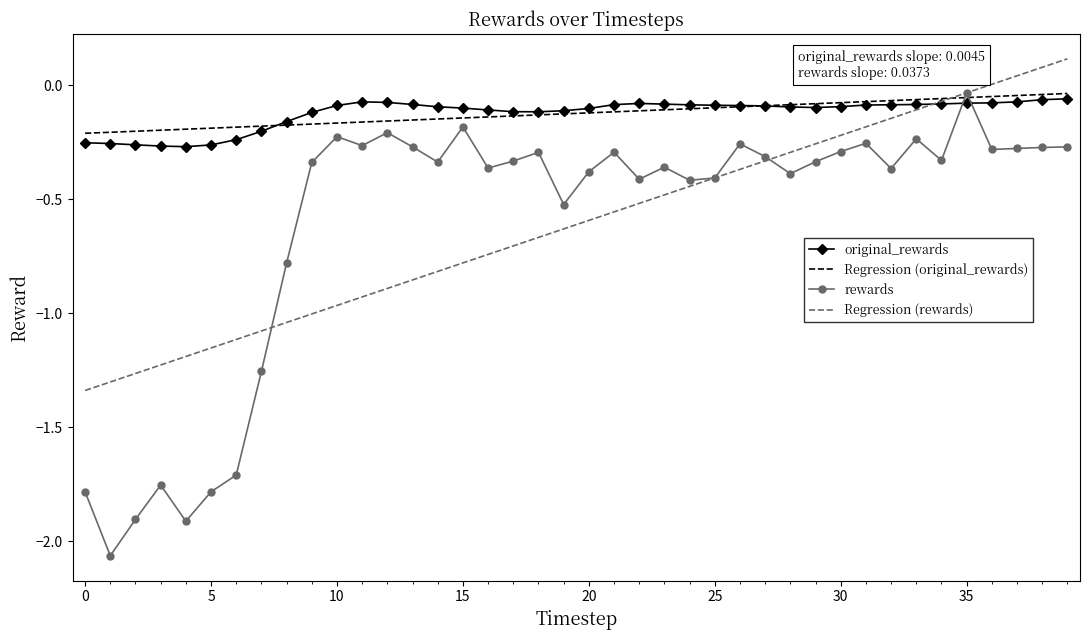

After their last crossing, which series has the higher values: original_rewards or rewards?

original_rewards